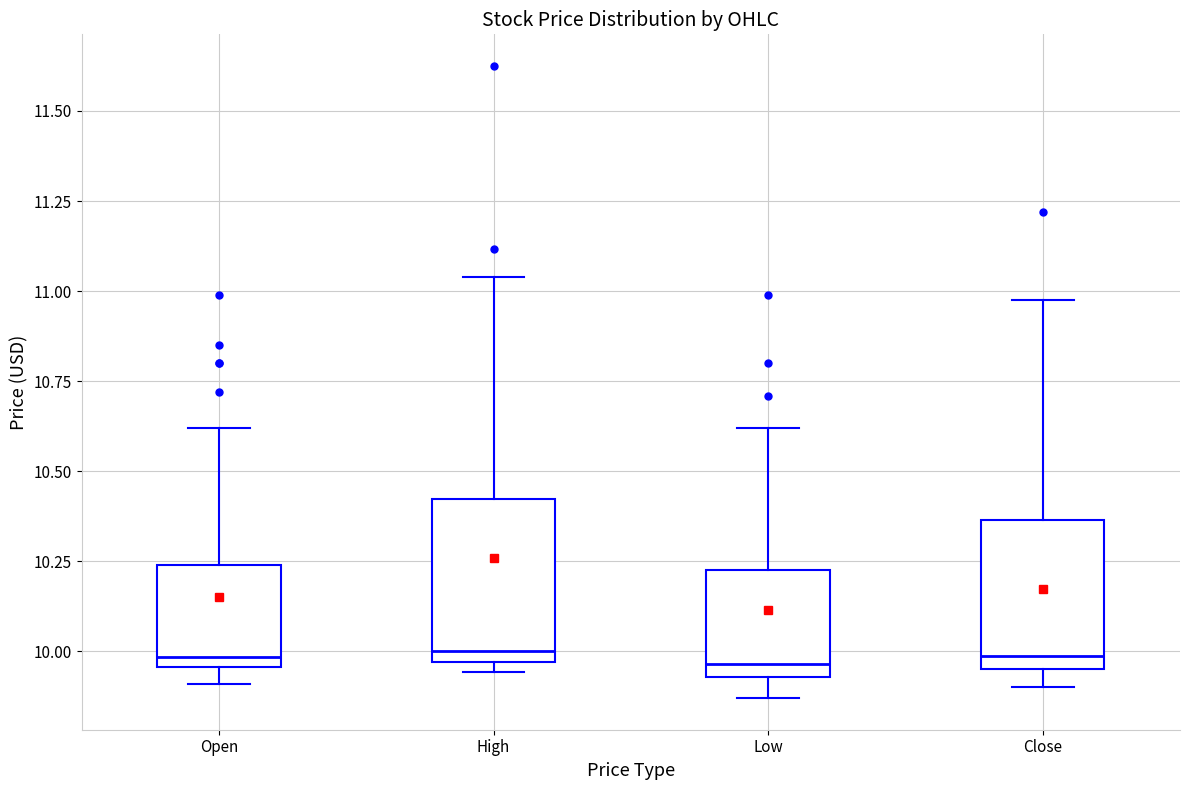

Where does the median line of the box for Open sit on the y-axis? The values are not printed on the chart, so give them approximately, as read against the axis.

10.00